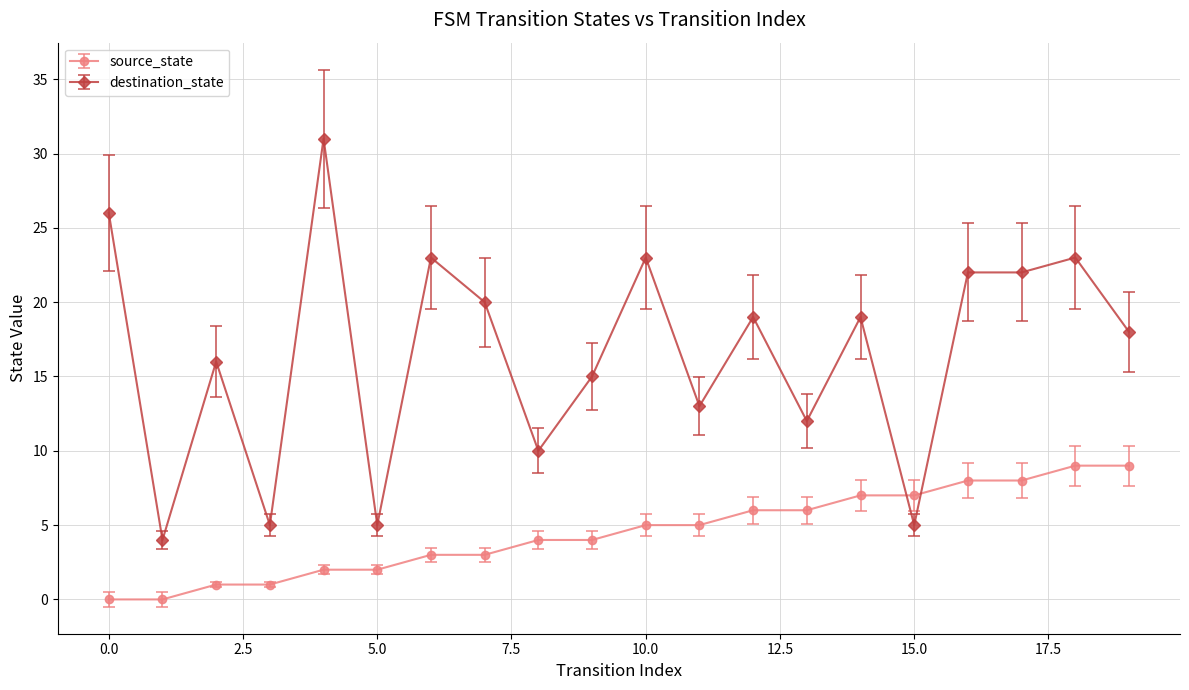

What is the greatest value displayed?

31